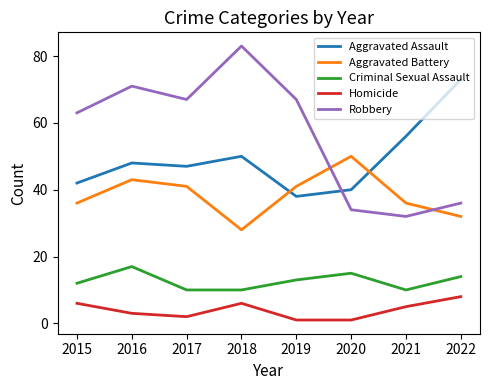

True or false: Aggravated Battery and Homicide cross at least once.

False